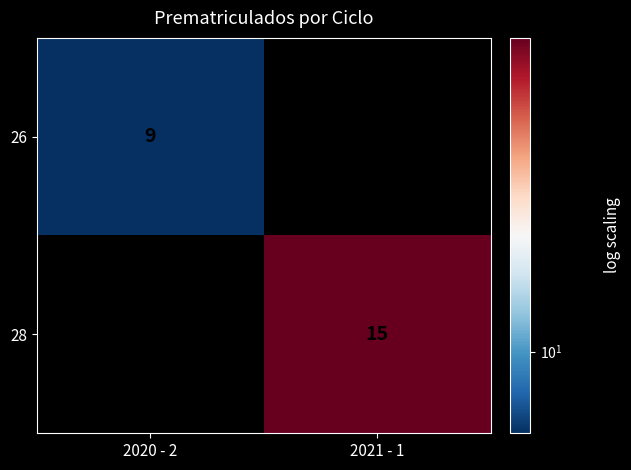

The 26 series shows 3 at 2020 - 2. True or false?

False